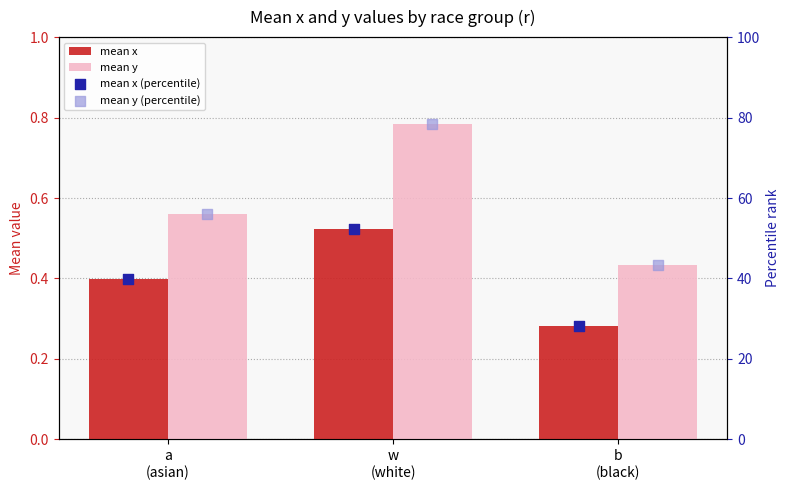

What is the total value across all series at a
(asian)?

97.0